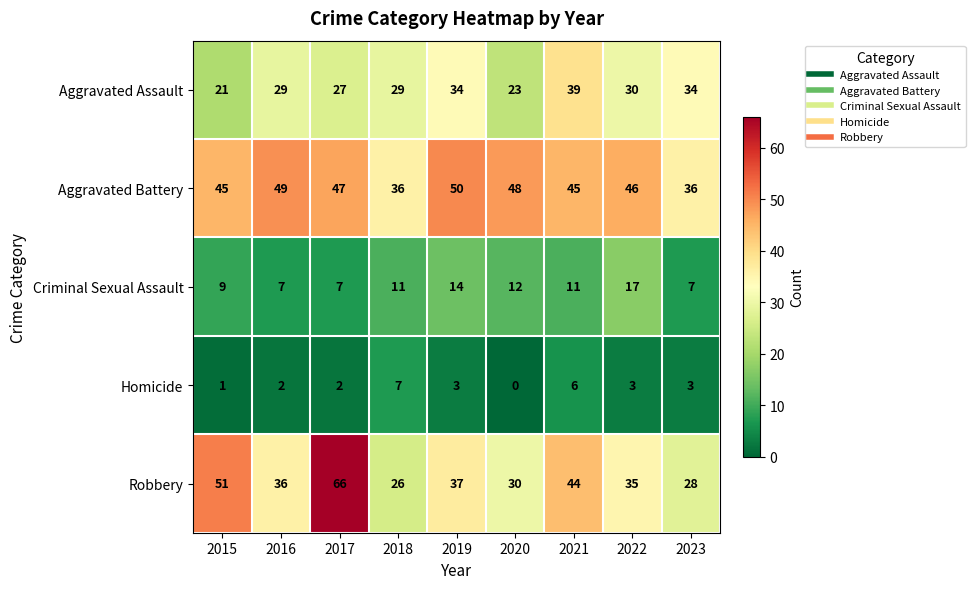

What is the sum of the Aggravated Battery values at 2016 and 2023?

85